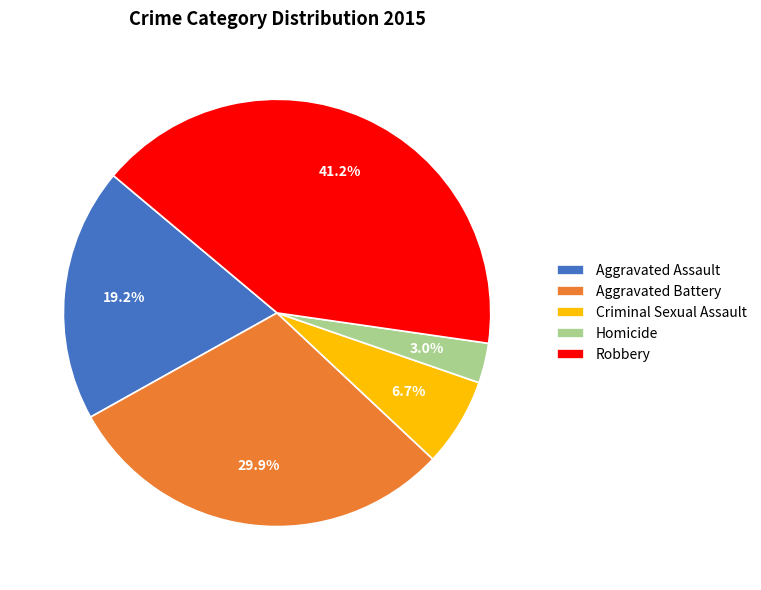

Approximately how many times larger is the value at Robbery compared to Aggravated Battery?

1.4